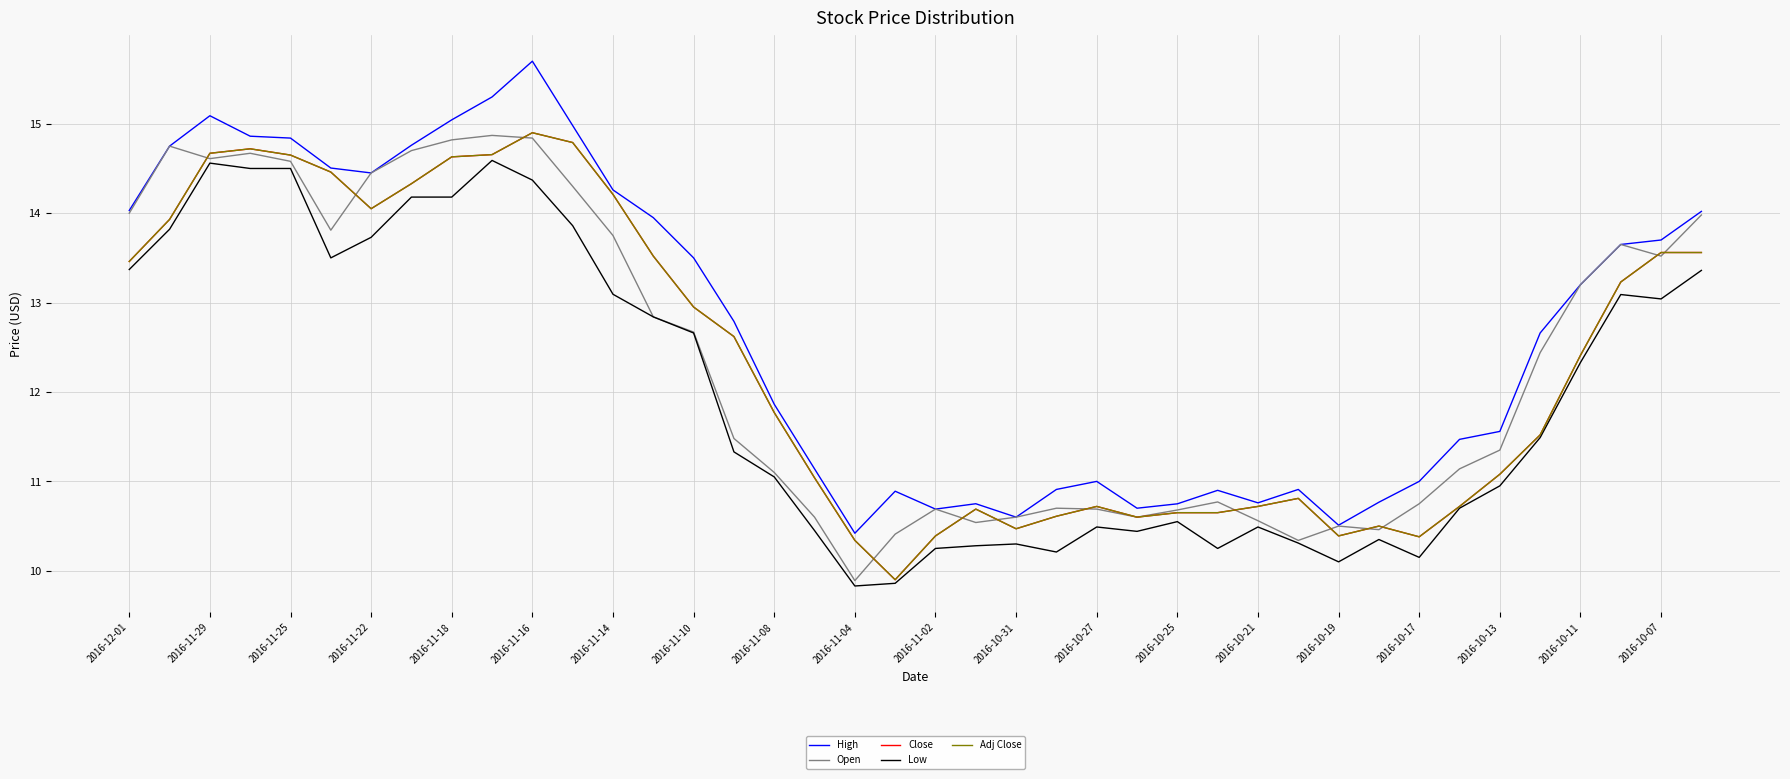

Is this an area chart (filled region under the line)?

No